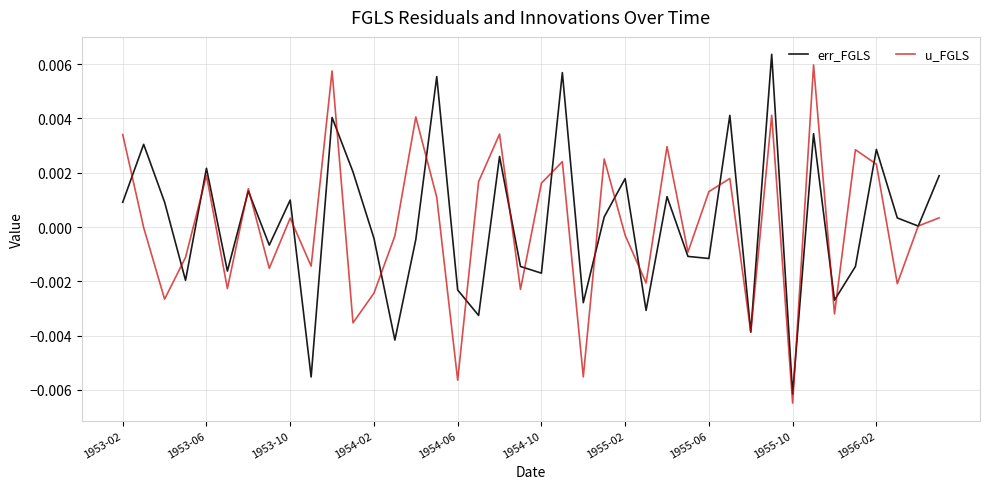

How many lines are shown in the chart?

2